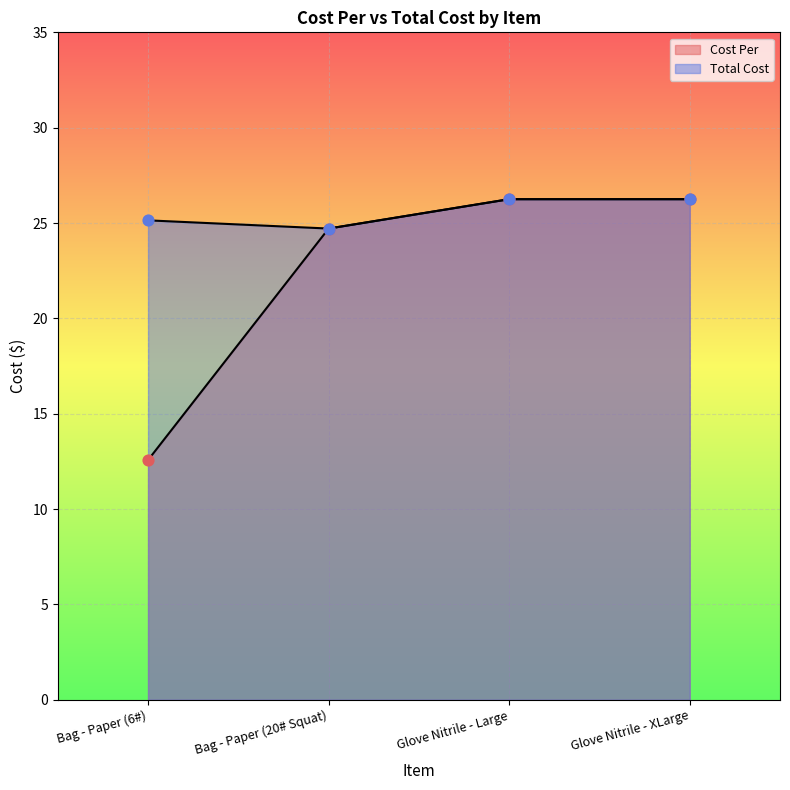

Which series has the largest Y range (max minus min)?

Cost Per